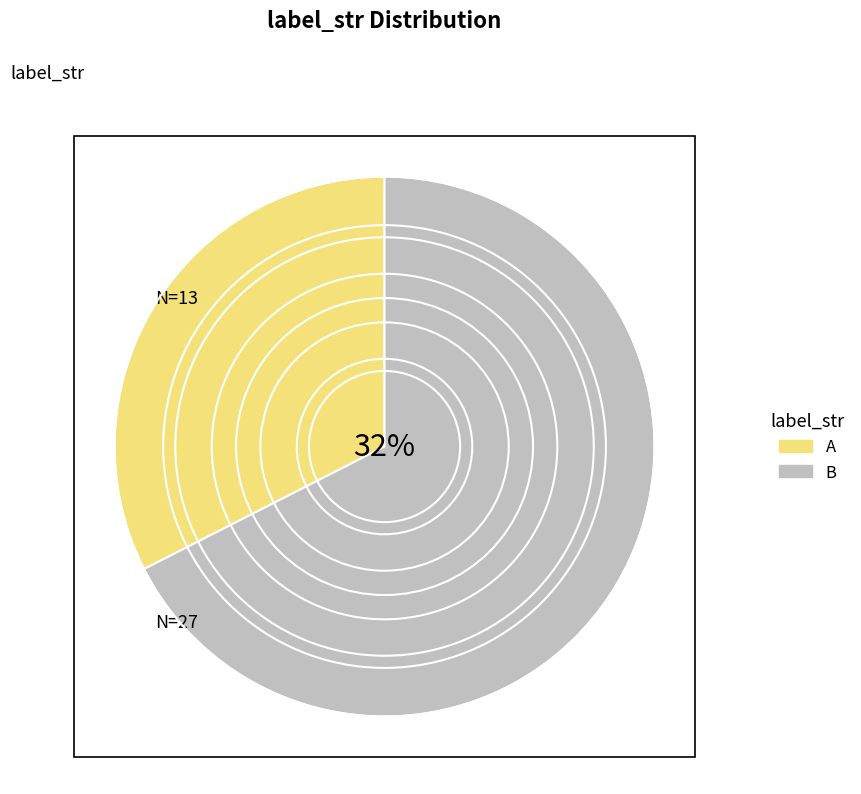

What percentage do A and B together represent?

100.0%